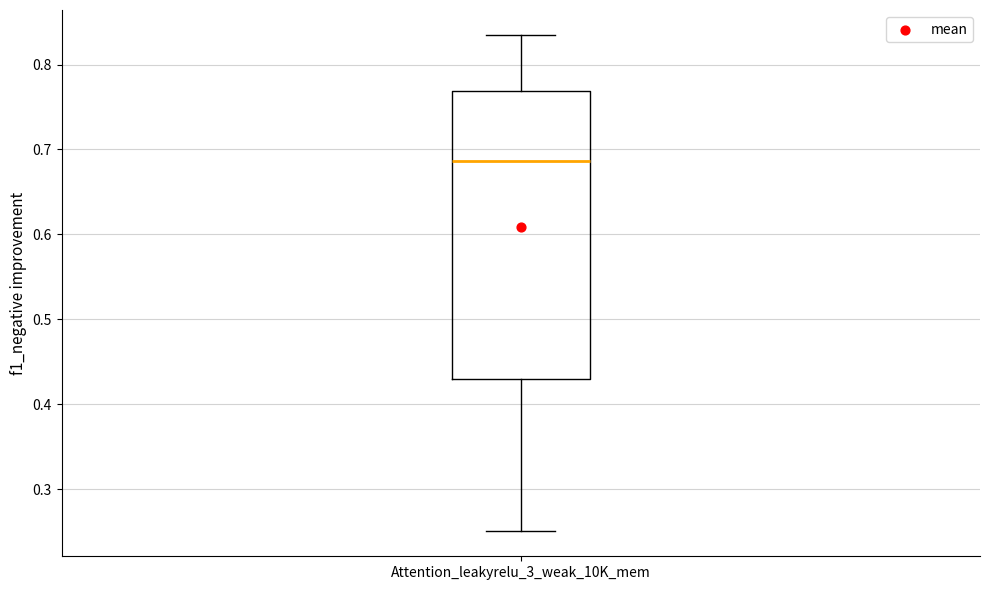

Transcribe this box plot: give where the median line is, the range the box spans, and where the two whiskers end, as read against the y-axis. The values are not printed on the chart, so give them approximately, as read against the axis.

median 0.69, box 0.43 to 0.77, whiskers 0.25 to 0.84